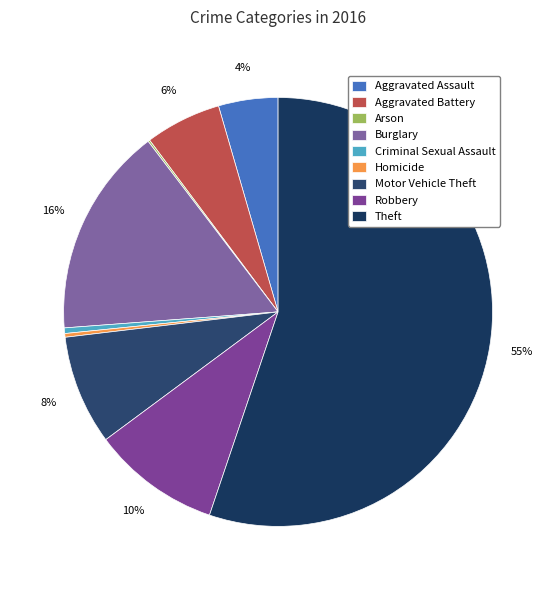

To the nearest percent, what is the combined percentage of Arson and Aggravated Battery?

6%